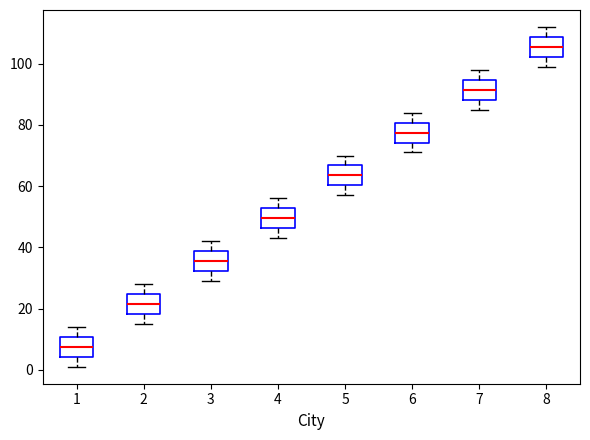

Reading left to right, transcribe this box plot: for each box, give where its median line is, the range the box spans, and where its two whiskers end, as read against the y-axis. The values are not printed on the chart, so give them approximately, as read against the axis.

1: median 8, box 4 to 10, whiskers 2 to 14
2: median 22, box 18 to 24, whiskers 16 to 28
3: median 36, box 32 to 38, whiskers 30 to 42
4: median 50, box 46 to 52, whiskers 44 to 56
5: median 64, box 60 to 66, whiskers 58 to 70
6: median 78, box 74 to 80, whiskers 72 to 84
7: median 92, box 88 to 94, whiskers 86 to 98
8: median 106, box 102 to 108, whiskers 100 to 112